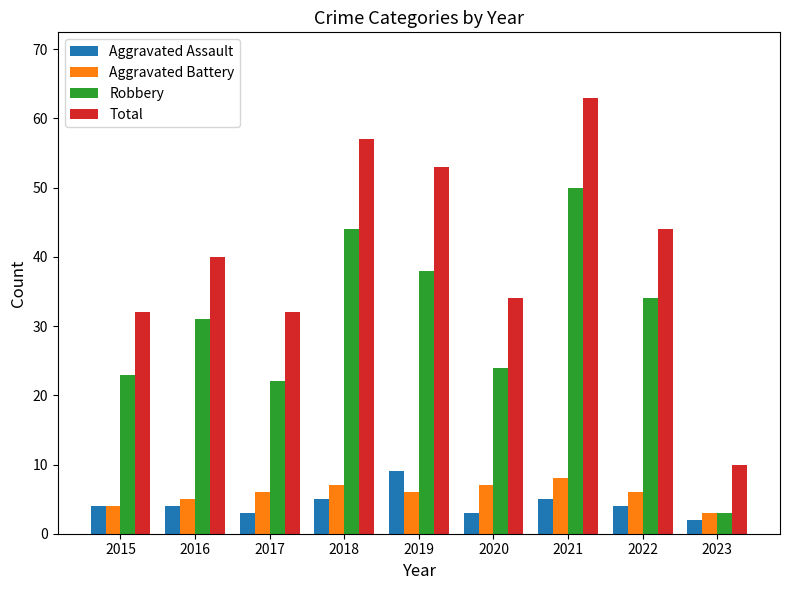

Which category has the highest value in the Total series?

2021